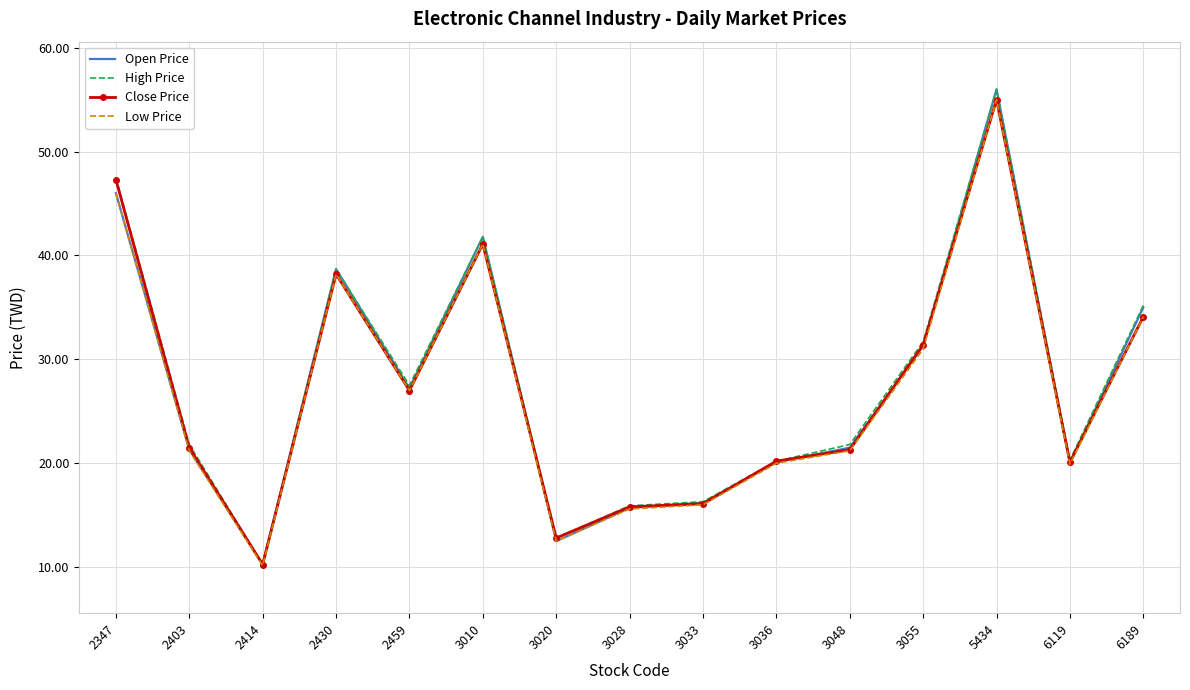

True or false: Open Price has a value of 16.2 at 3033.

True